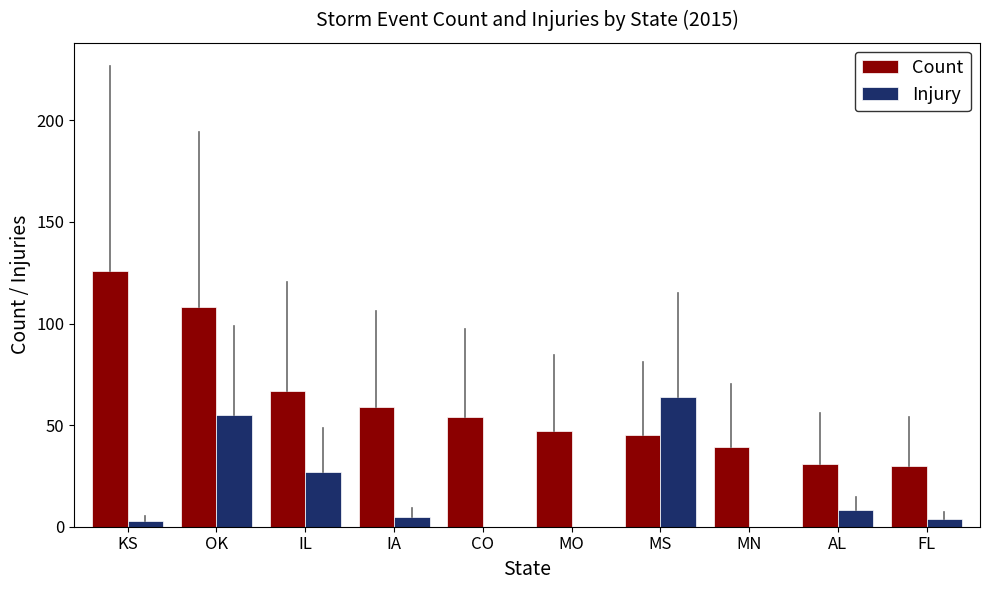

What is the spread (max minus min) of values at MO?

47